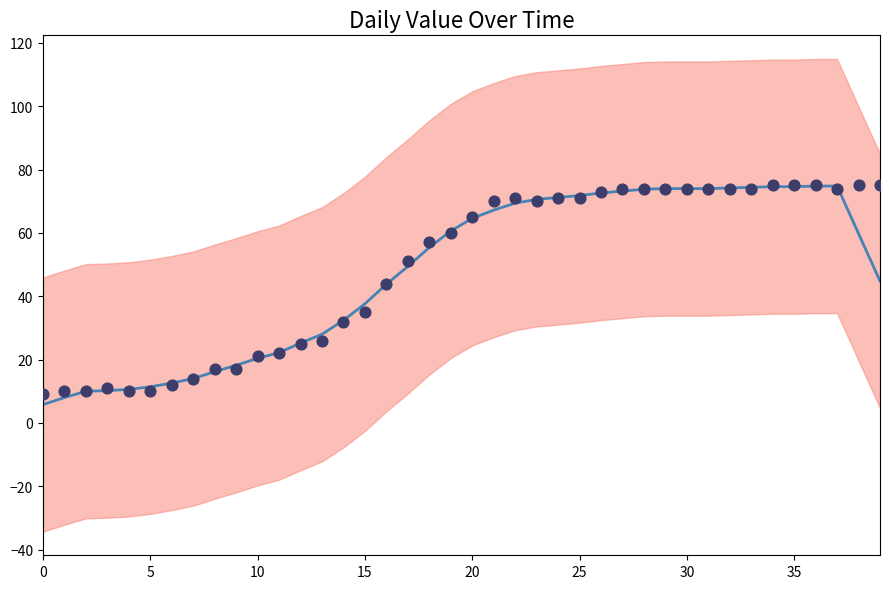

At how many categories does at least one series exceed 47?

23